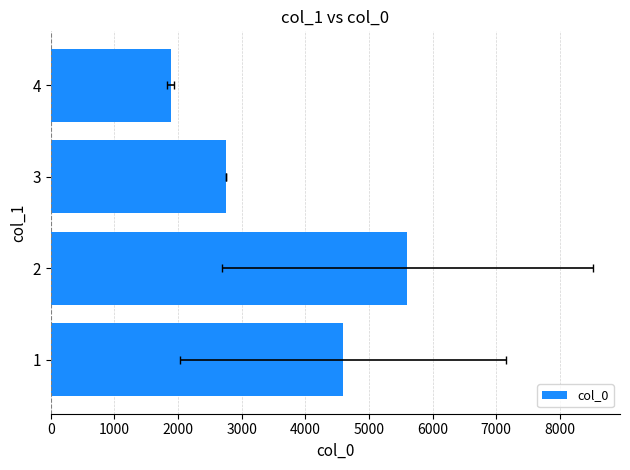

Reading right to left, extract all data points from this chart.

1883.5	2755.0	5605.6	4594.5